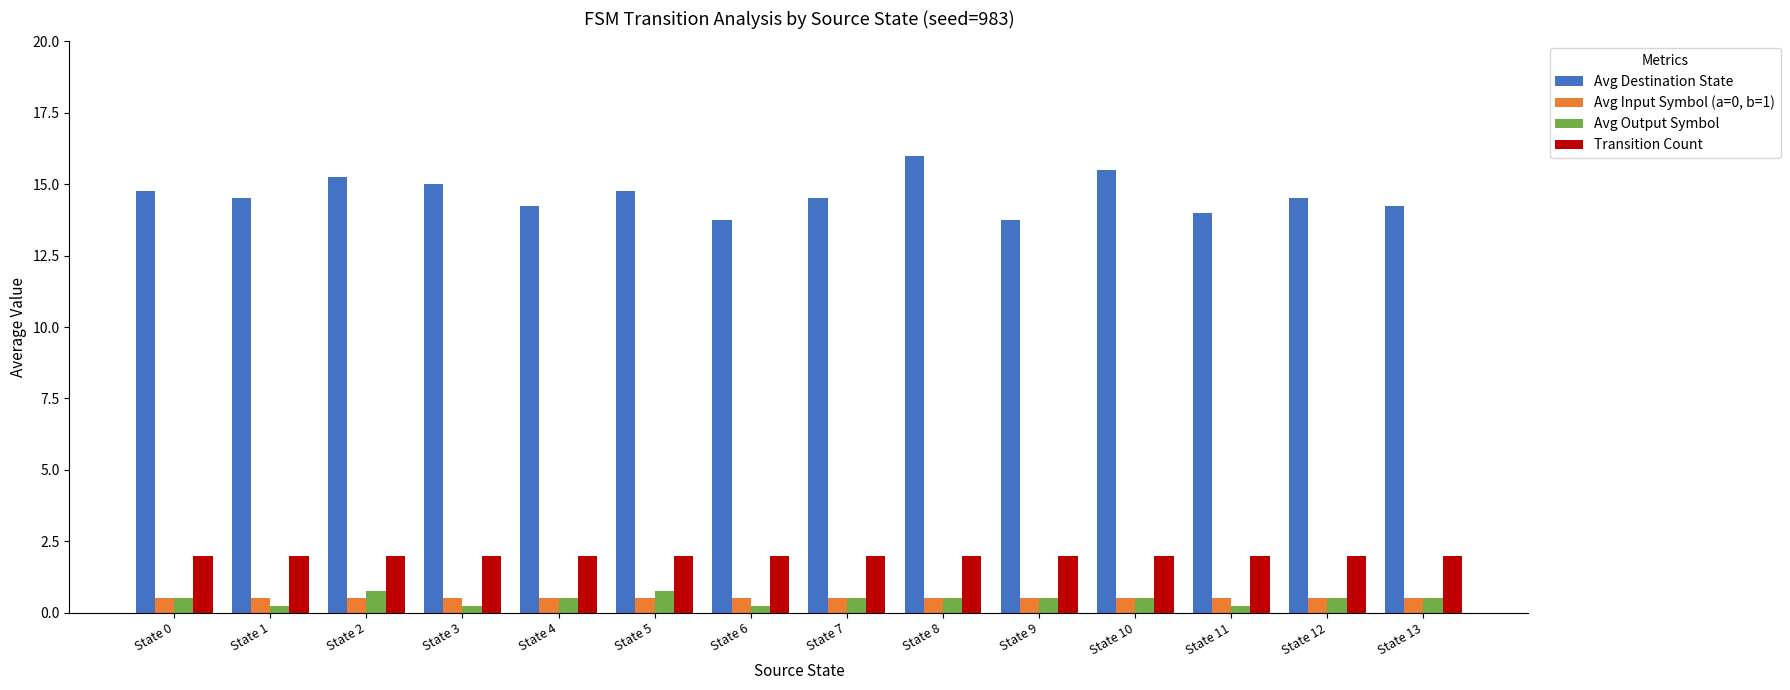

Which series has the largest range (max minus min)?

Avg Destination State